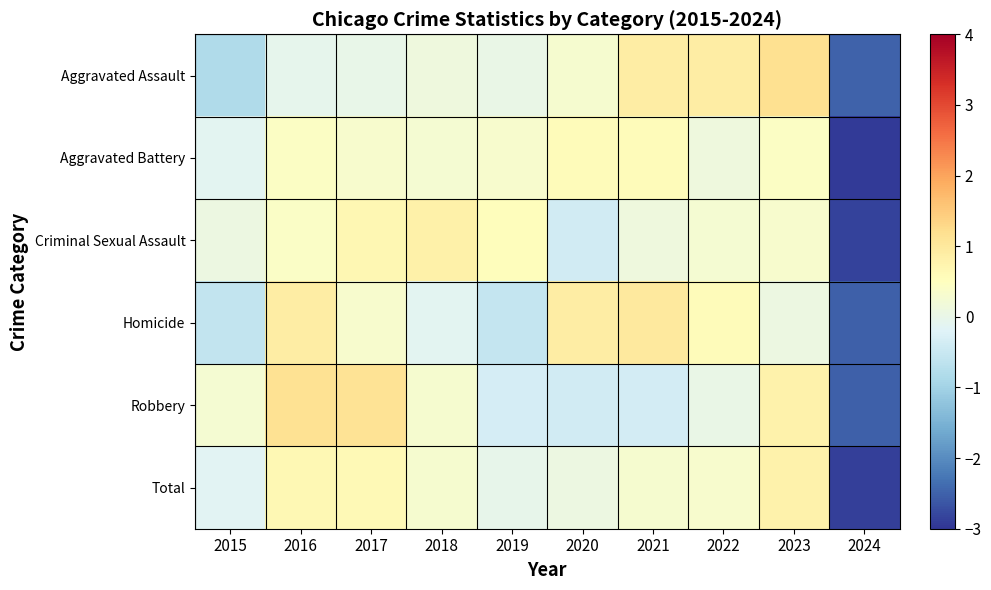

Reading left to right, extract all data points from this chart.

Aggravated Assault: 2015=-0.8	2016=-0.1	2017=-0.0	2018=0.1	2019=0.0	2020=0.3	2021=0.9	2022=0.9	2023=1.2	2024=-2.5
Aggravated Battery: 2015=-0.1	2016=0.4	2017=0.3	2018=0.3	2019=0.3	2020=0.6	2021=0.6	2022=0.1	2023=0.4	2024=-2.9
Criminal Sexual Assault: 2015=0.1	2016=0.4	2017=0.7	2018=0.8	2019=0.5	2020=-0.4	2021=0.1	2022=0.3	2023=0.3	2024=-2.8
Homicide: 2015=-0.6	2016=0.9	2017=0.3	2018=-0.1	2019=-0.6	2020=0.9	2021=1.0	2022=0.6	2023=0.1	2024=-2.5
Robbery: 2015=0.3	2016=1.1	2017=1.1	2018=0.3	2019=-0.3	2020=-0.4	2021=-0.4	2022=0.0	2023=0.8	2024=-2.5
Total: 2015=-0.1	2016=0.7	2017=0.6	2018=0.3	2019=-0.0	2020=0.1	2021=0.3	2022=0.3	2023=0.8	2024=-2.9